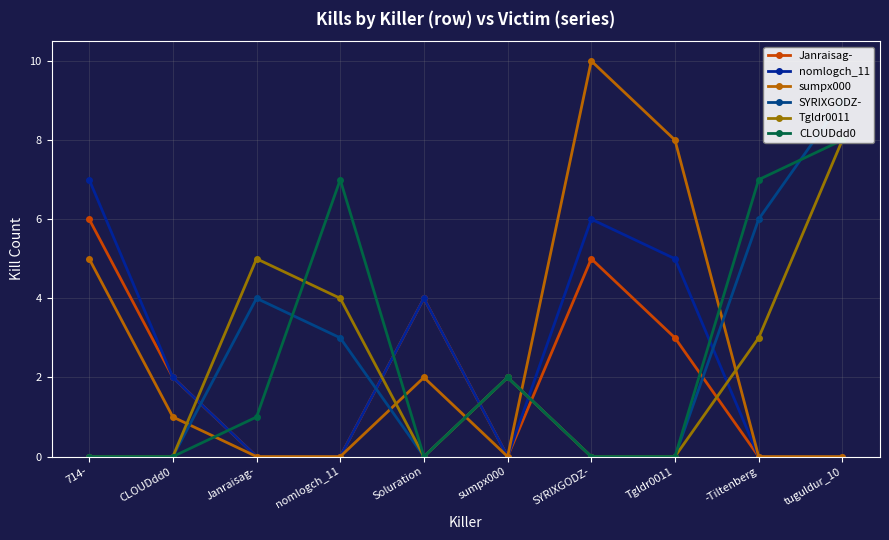

Which has a higher value, nomlogch_11 or tuguldur_10?

nomlogch_11